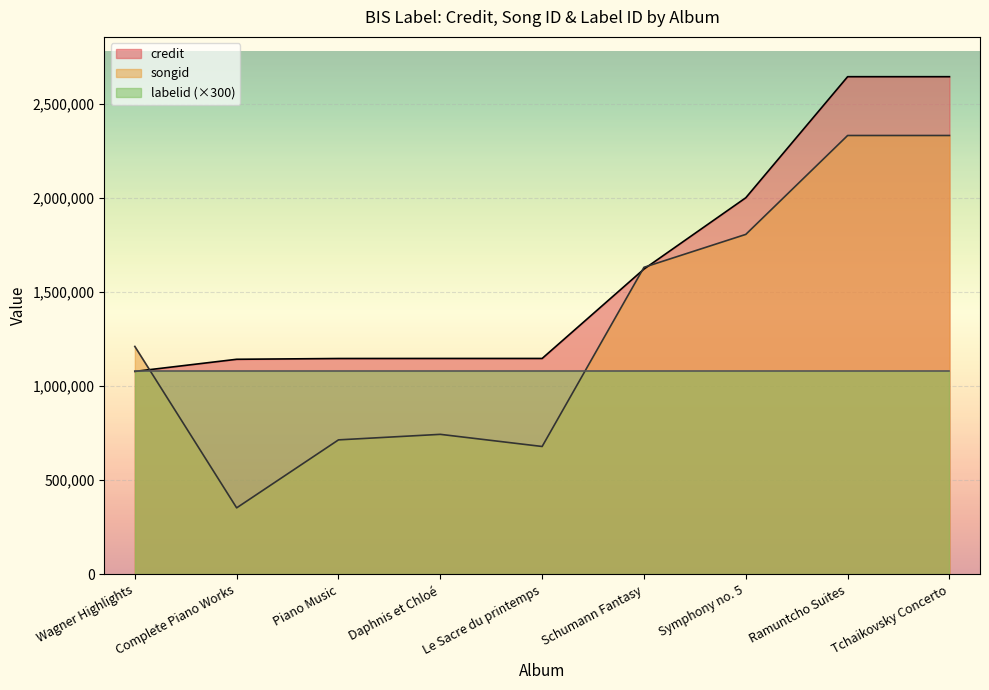

Rank the categories by songid value from lowest to highest.

Complete Piano Works, Le Sacre du printemps, Piano Music, Daphnis et Chloé, Wagner Highlights, Schumann Fantasy, Symphony no. 5, Ramuntcho Suites, Tchaikovsky Concerto